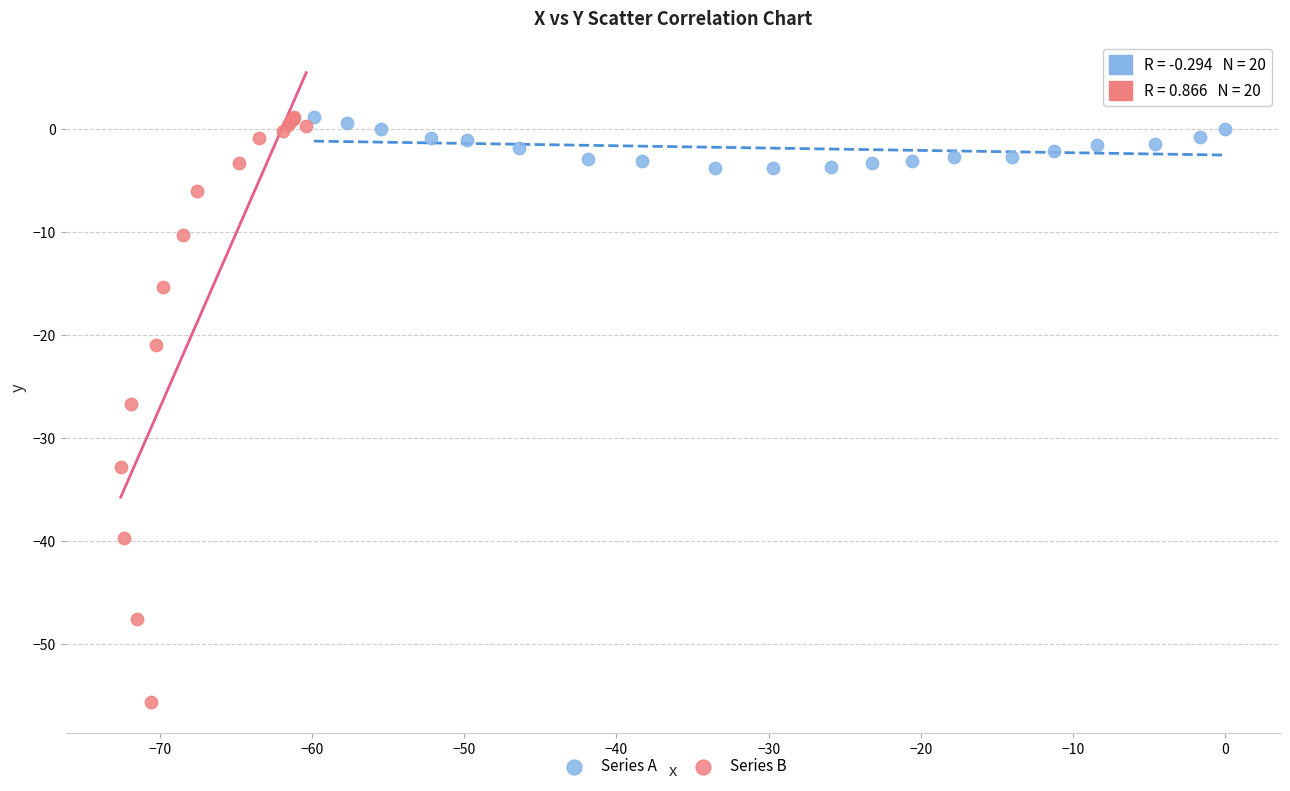

What are all the series names shown in the legend?

Series A, Series B